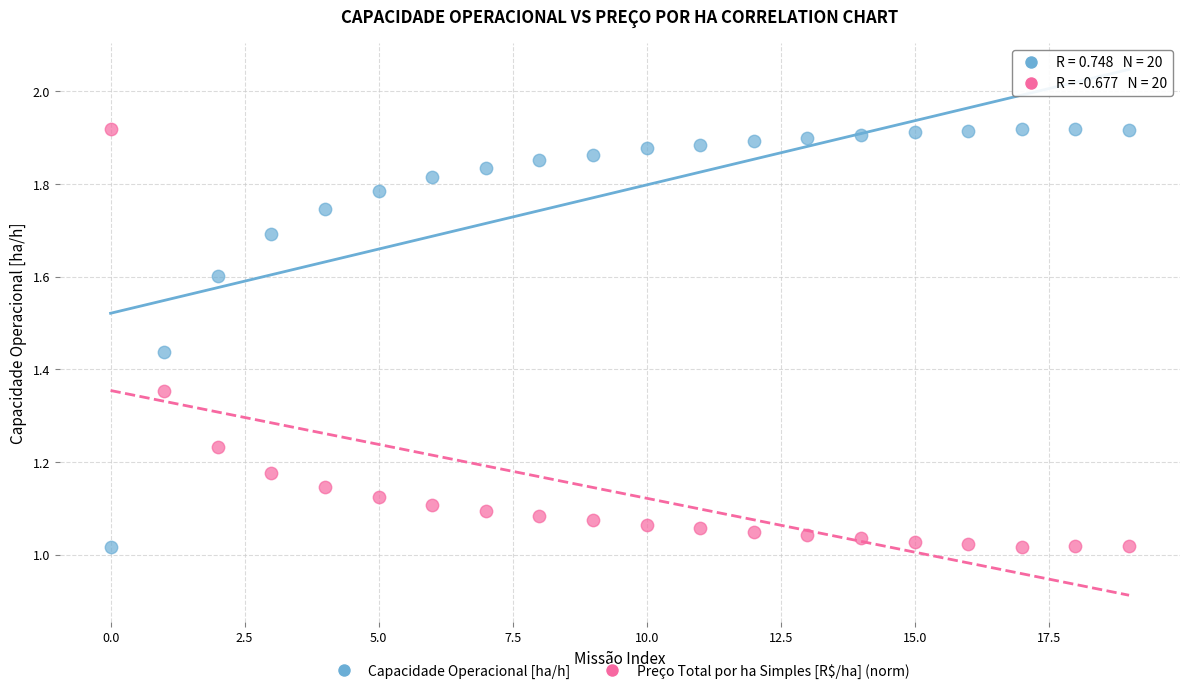

Across all data points, what is the range of Y values (max minus min)?

0.9